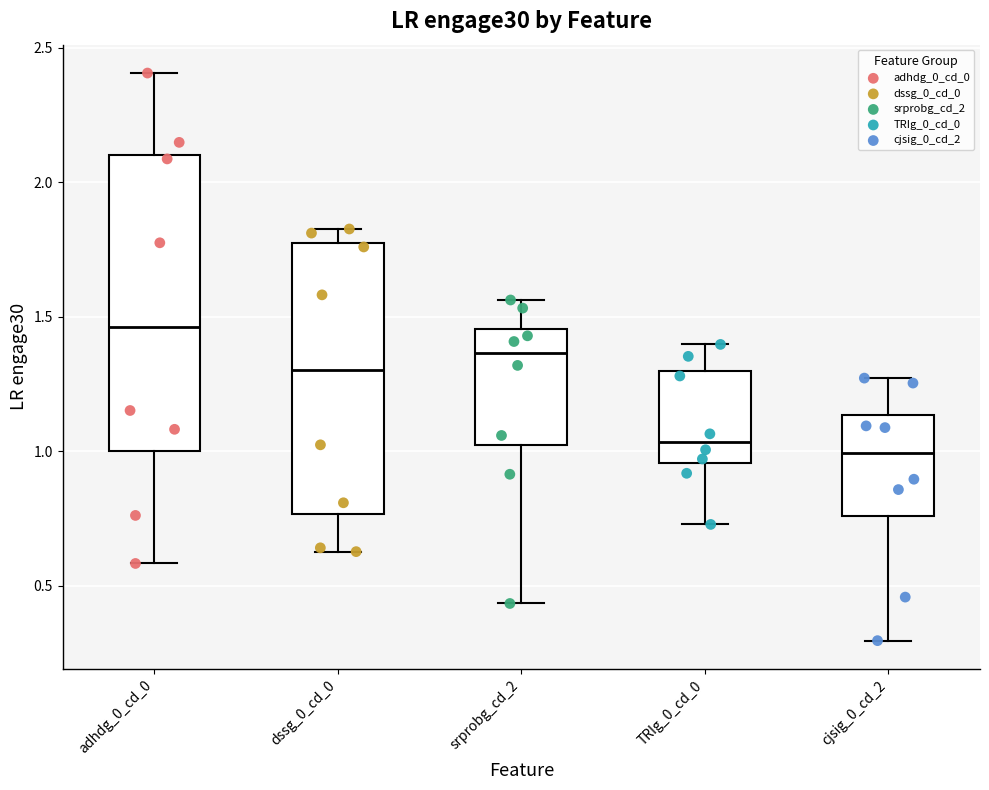

Comparing the boxes themselves (not the whiskers), which one is the tallest?

adhdg_0_cd_0